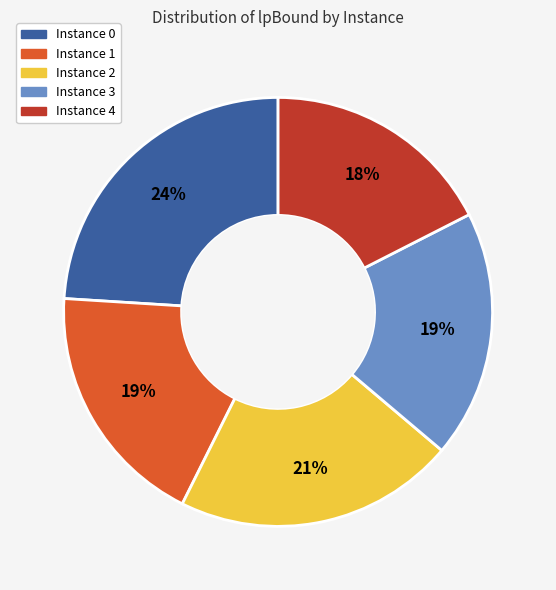

Is there a majority slice in this chart?

No